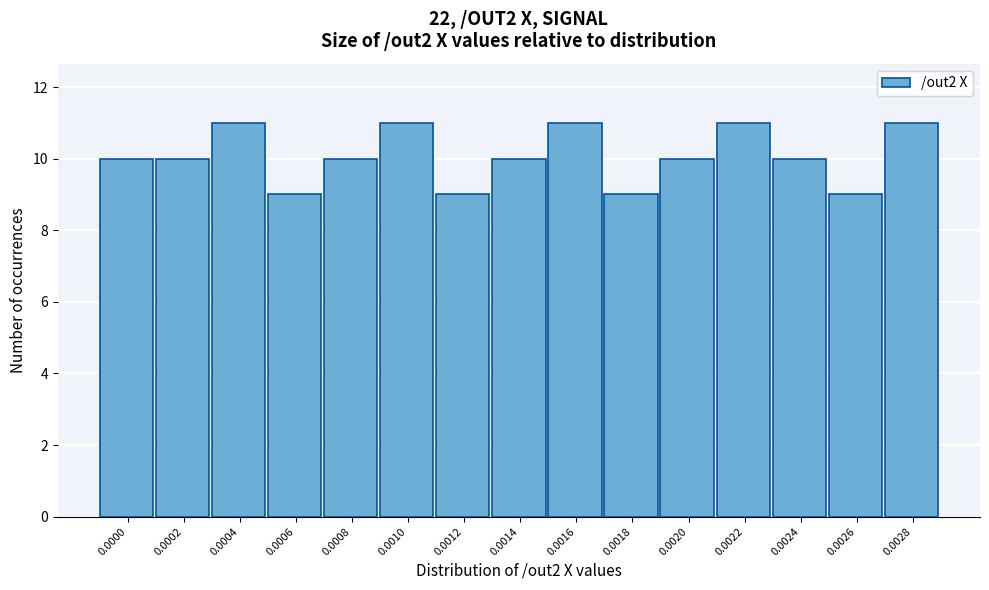

Reading left to right, list all the values displayed in this chart.

10	10	11	9	10	11	9	10	11	9	10	11	10	9	11